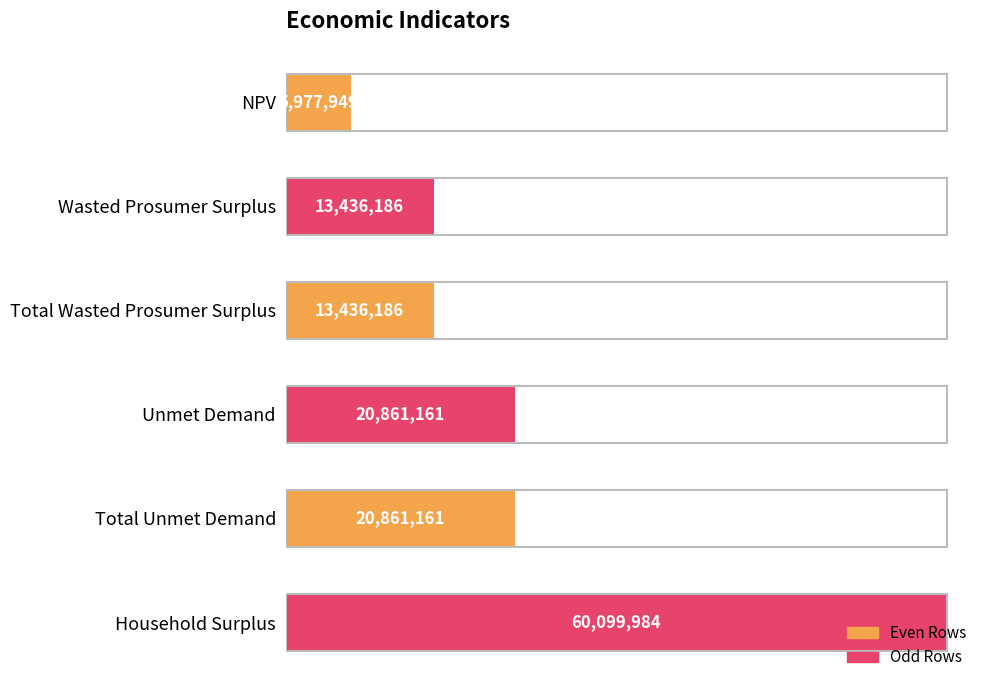

What is the average value?

22445437.9